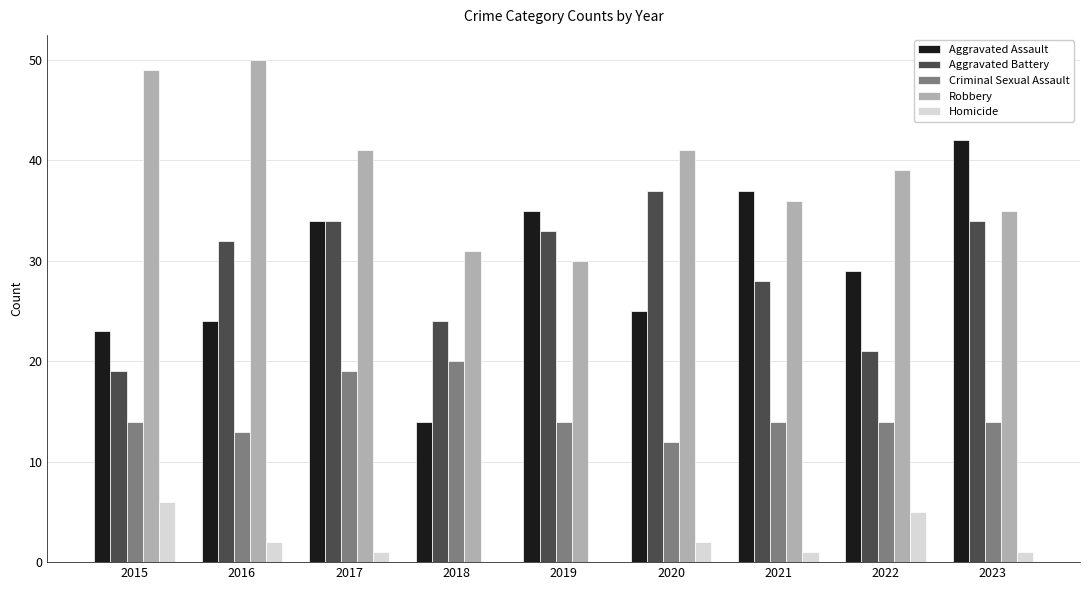

At which category is the sum across all series the highest?

2017